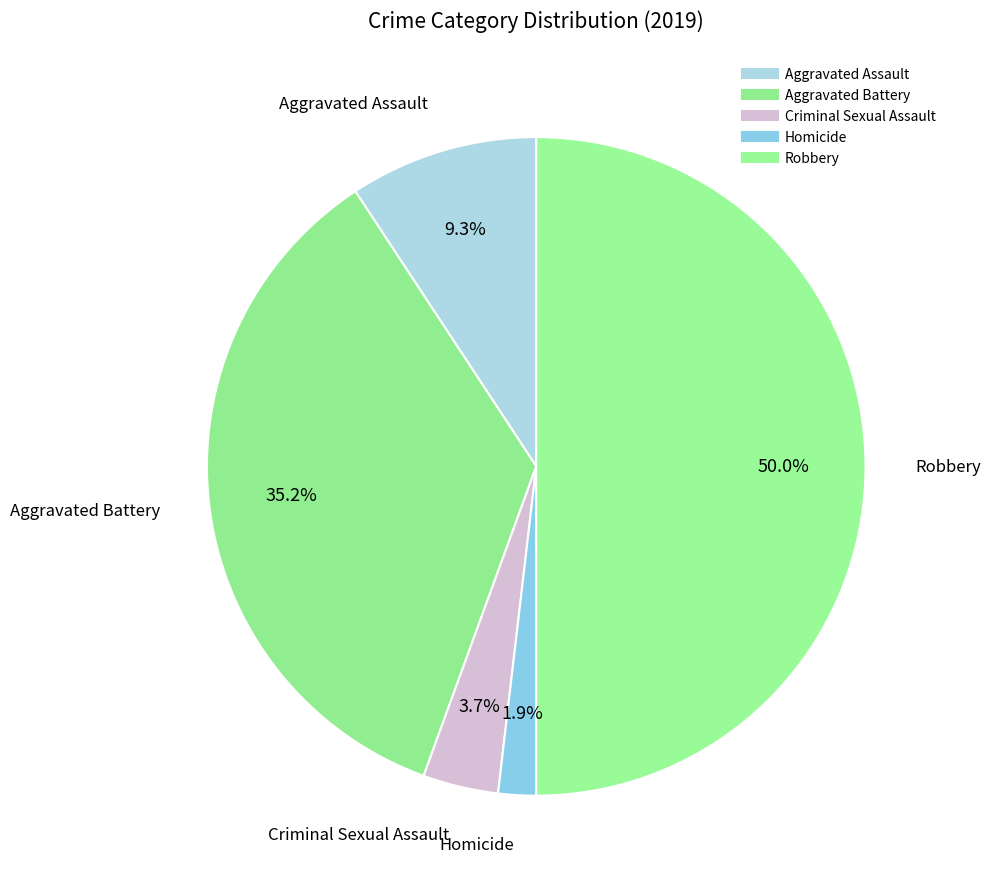

Count the number of slices in the pie.

5